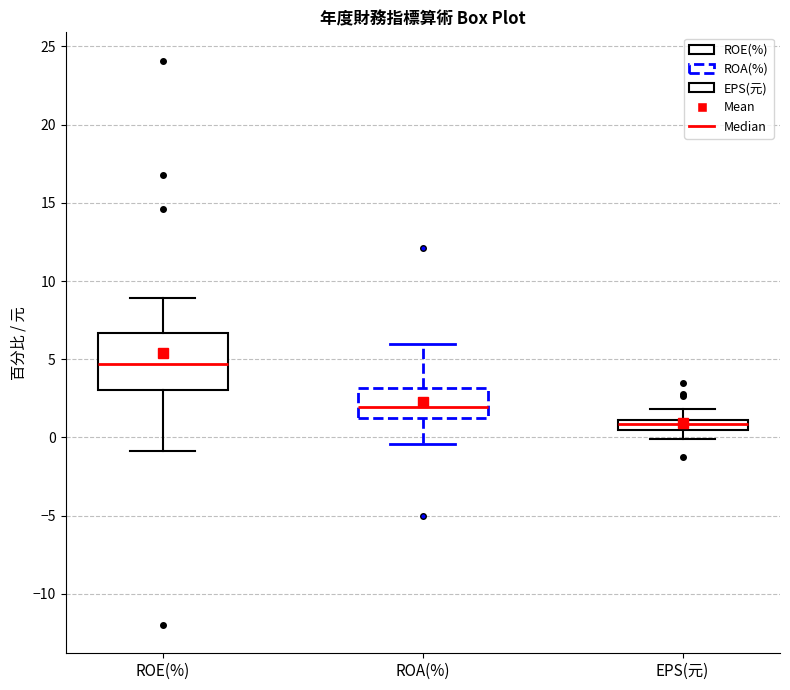

Where does the lower whisker of the box for ROA(%) end on the y-axis? The values are not printed on the chart, so give them approximately, as read against the axis.

-0.5